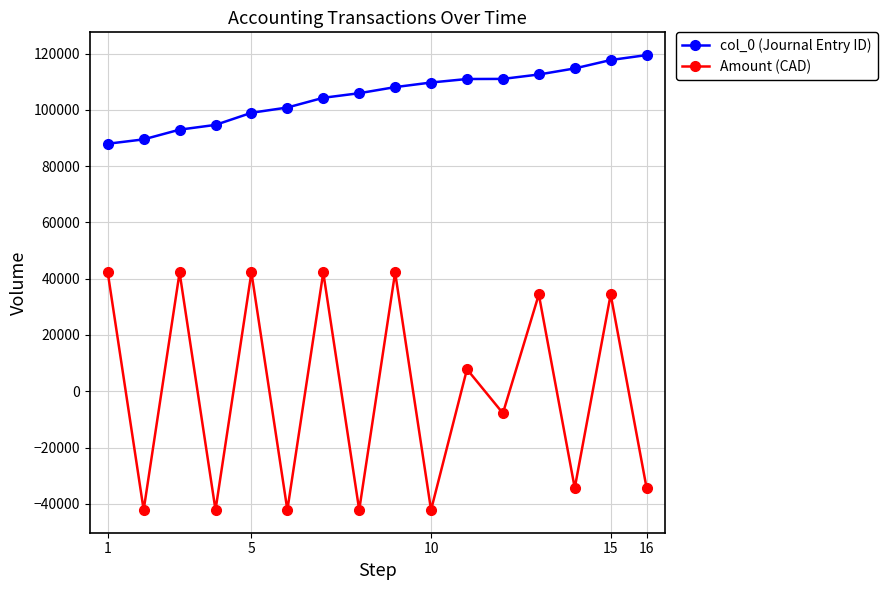

True or false: col_0 (Journal Entry ID) and Amount (CAD) intersect in this chart.

False